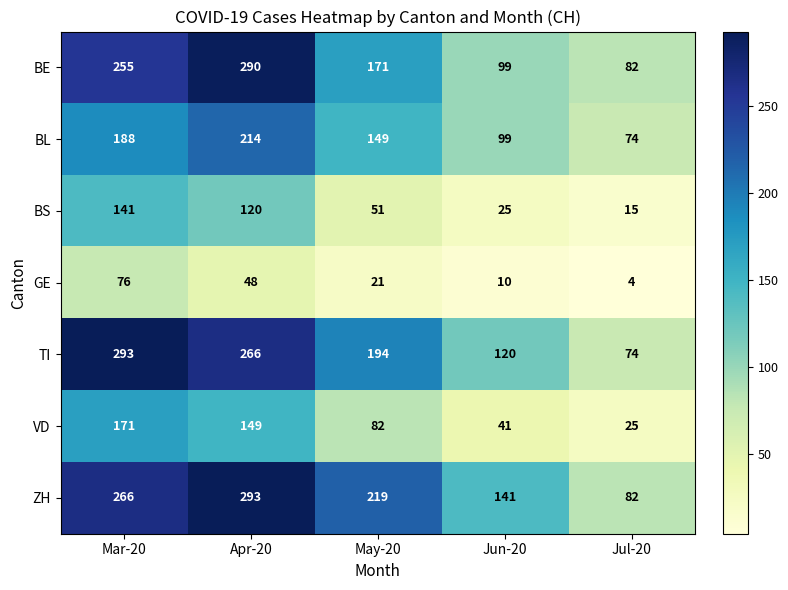

Which category has the highest value in the BS series?

Mar-20